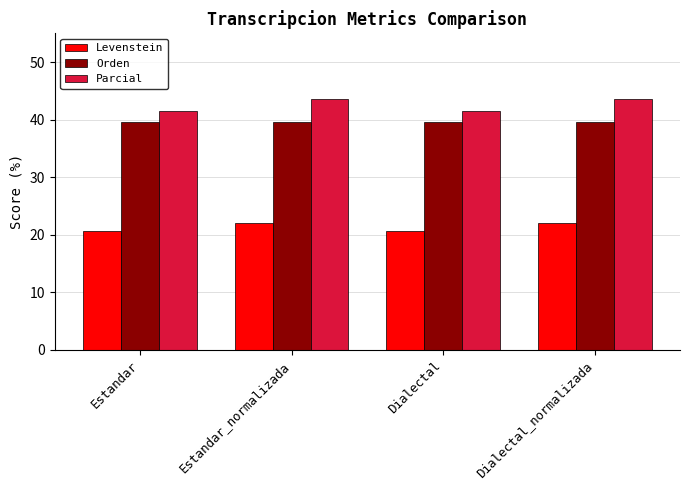

The Parcial series shows 64.5 at Dialectal. True or false?

False